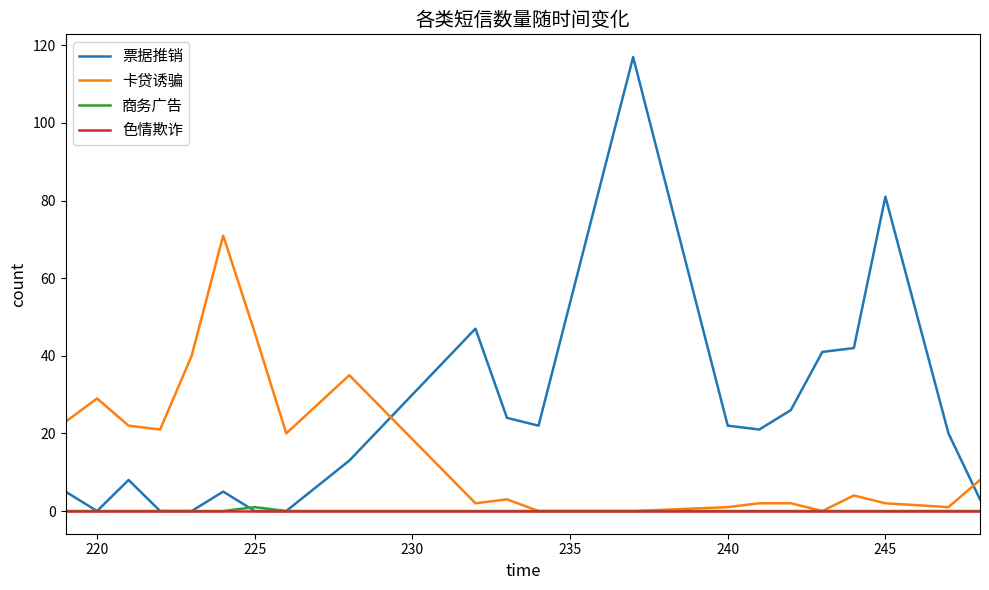

Which series has the widest spread of values?

票据推销